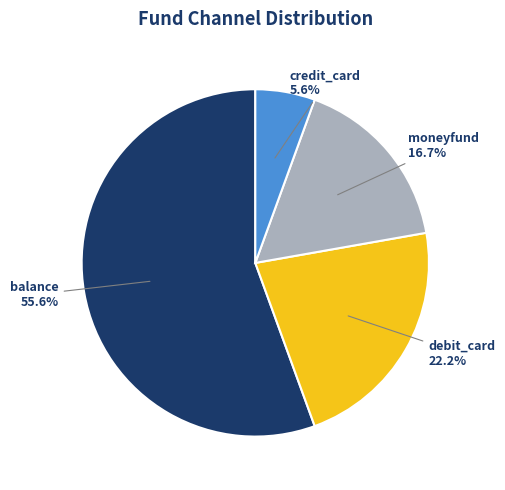

What is the largest slice in the pie chart?

balance